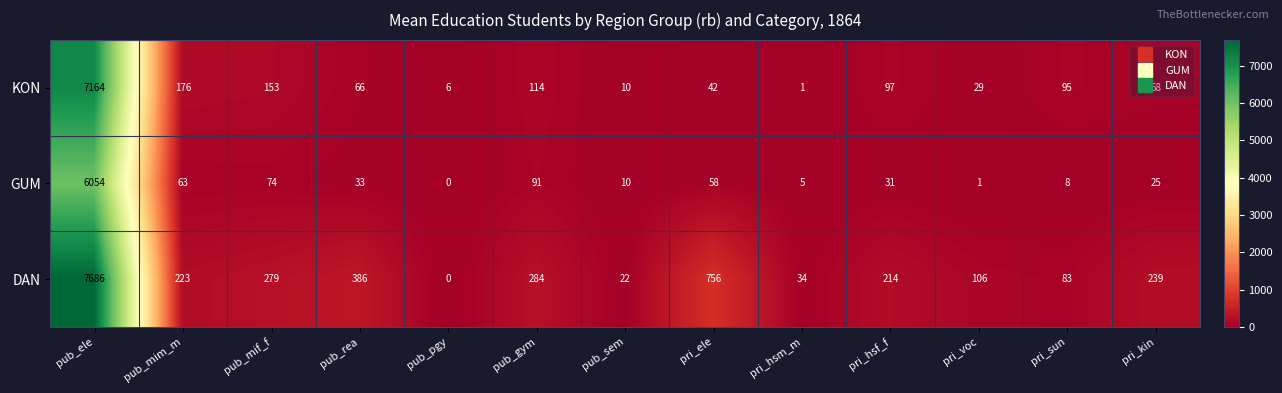

Is it true that DAN equals 60 at pri_hsm_m?

False